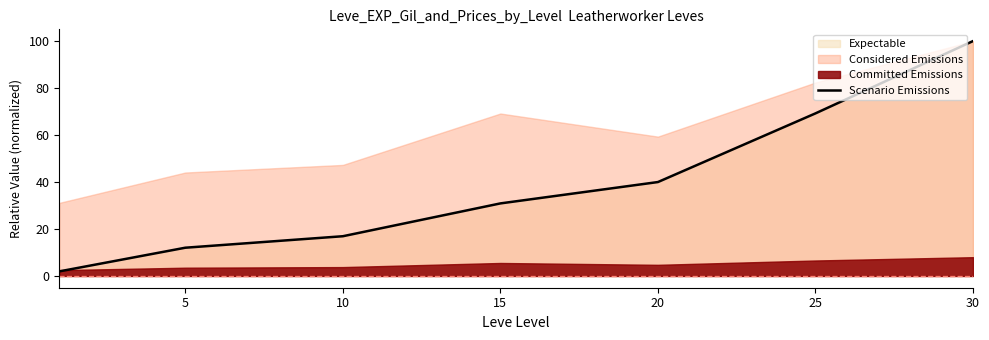

What is the sum of the values at 25 and 20?

109.2